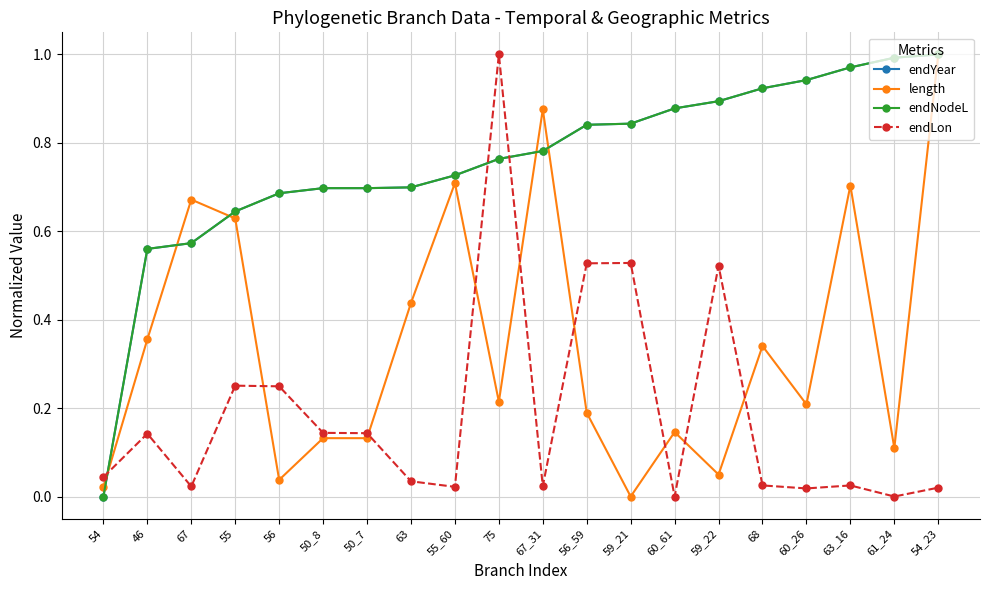

Reading left to right, list all the values displayed in this chart.

endYear: 54=0.0	46=0.6	67=0.6	55=0.6	56=0.7	50_8=0.7	50_7=0.7	63=0.7	55_60=0.7	75=0.8	67_31=0.8	56_59=0.8	59_21=0.8	60_61=0.9	59_22=0.9	68=0.9	60_26=0.9	63_16=1.0	61_24=1.0	54_23=1.0
length: 54=0.0	46=0.4	67=0.7	55=0.6	56=0.0	50_8=0.1	50_7=0.1	63=0.4	55_60=0.7	75=0.2	67_31=0.9	56_59=0.2	59_21=0.0	60_61=0.1	59_22=0.0	68=0.3	60_26=0.2	63_16=0.7	61_24=0.1	54_23=1.0
endNodeL: 54=0.0	46=0.6	67=0.6	55=0.6	56=0.7	50_8=0.7	50_7=0.7	63=0.7	55_60=0.7	75=0.8	67_31=0.8	56_59=0.8	59_21=0.8	60_61=0.9	59_22=0.9	68=0.9	60_26=0.9	63_16=1.0	61_24=1.0	54_23=1.0
endLon: 54=0.0	46=0.1	67=0.0	55=0.3	56=0.2	50_8=0.1	50_7=0.1	63=0.0	55_60=0.0	75=1.0	67_31=0.0	56_59=0.5	59_21=0.5	60_61=0.0	59_22=0.5	68=0.0	60_26=0.0	63_16=0.0	61_24=0.0	54_23=0.0